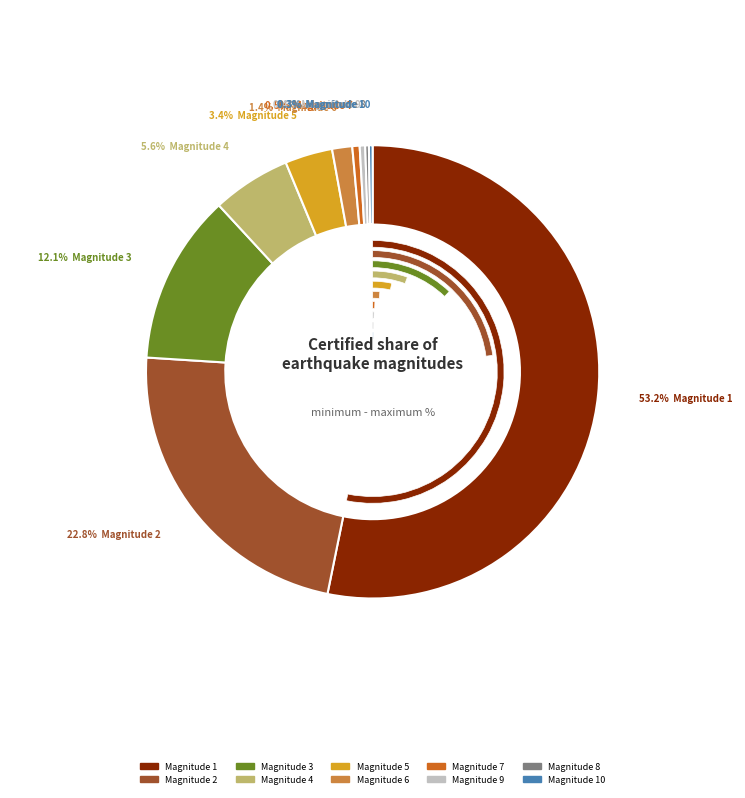

Does any single category account for the majority?

Yes